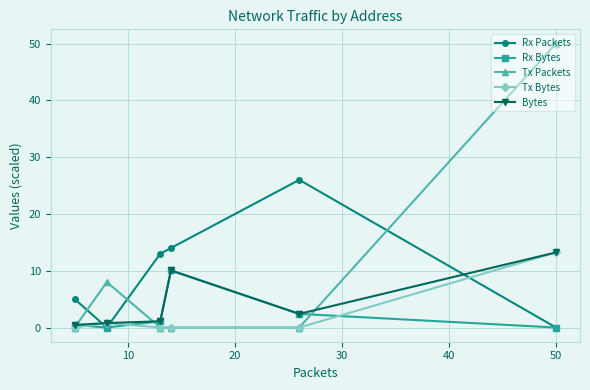

Is this an area chart (filled region under the line)?

No